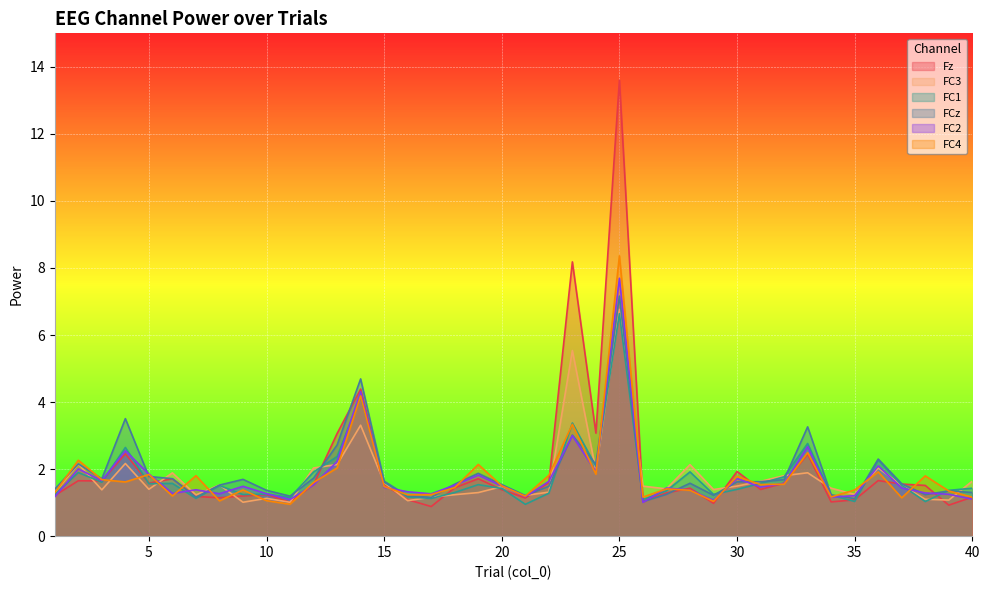

The value of FC3 at 18 is 1.2. True or false?

True